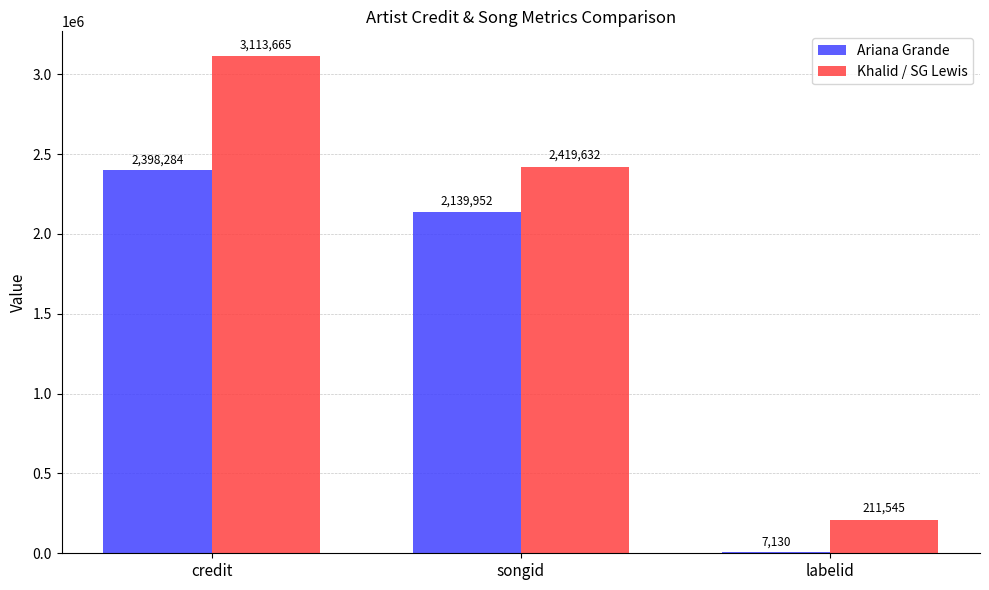

Is it true that Khalid / SG Lewis equals 1141917 at songid?

False